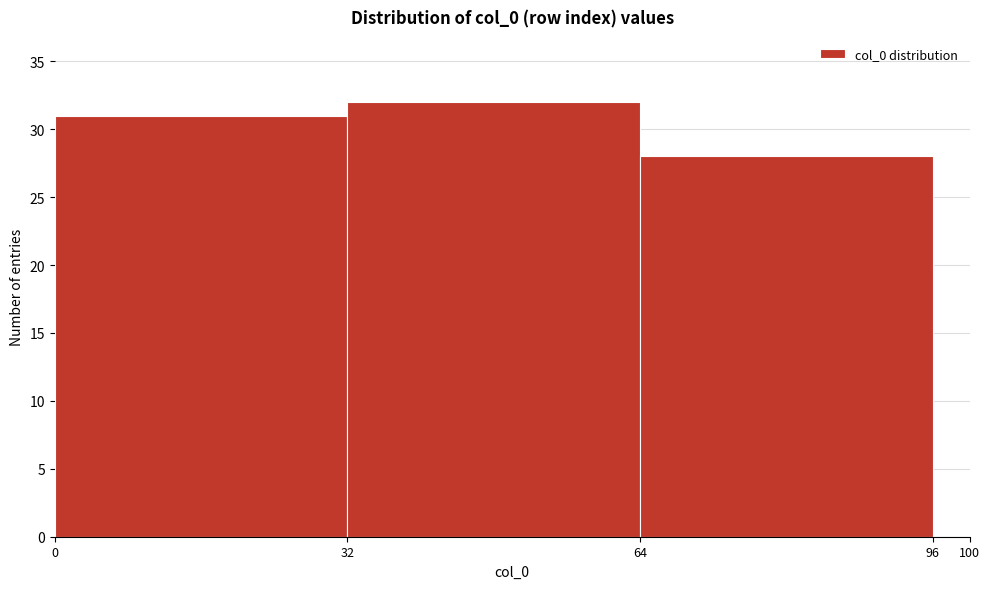

Reading left to right, transcribe this chart: for each bar, give the range it covers on the x-axis and its height. The values are not printed on the chart, so give them approximately, as read against the axis.

0 to 32: 31
32 to 64: 32
64 to 96: 28
96 to 100: 0